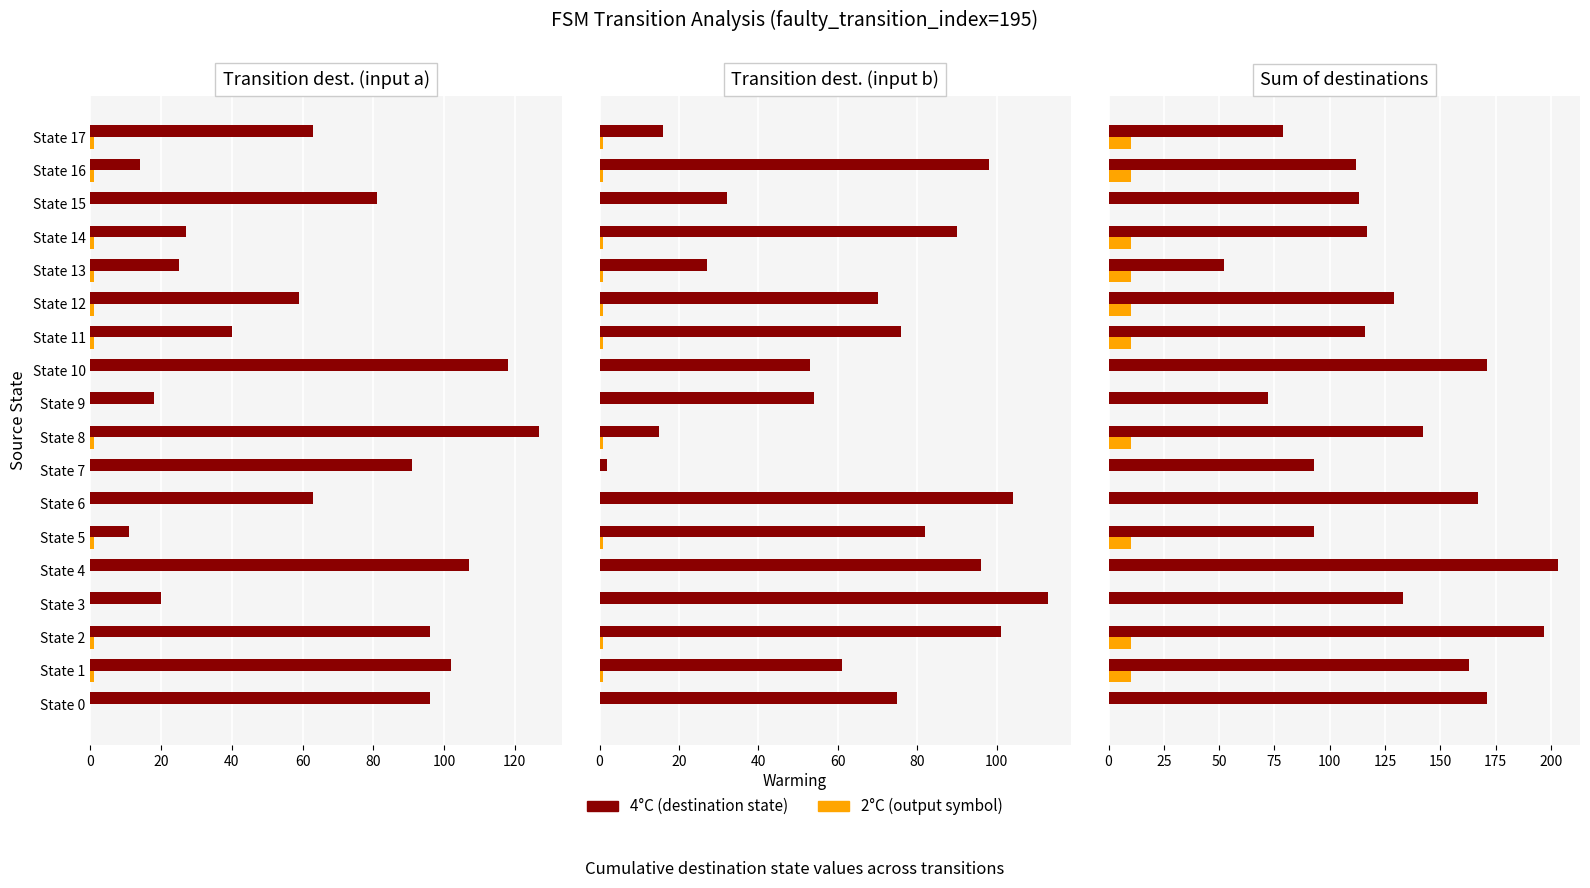

What is the spread (max minus min) of values at State 12?

119